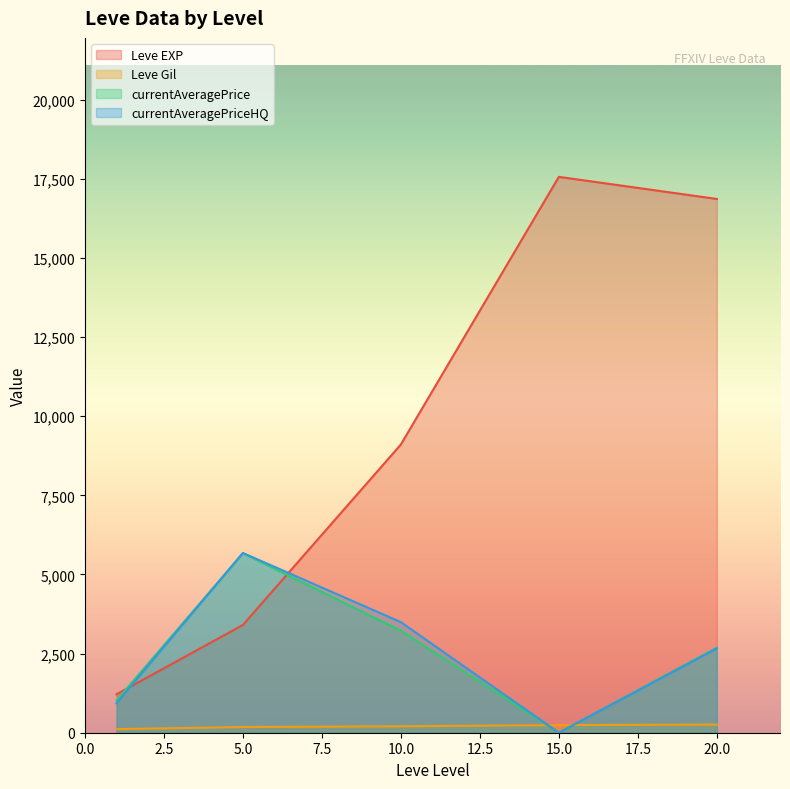

Between which two adjacent categories do currentAveragePriceHQ and Leve Gil first intersect?

10.0 and 15.0